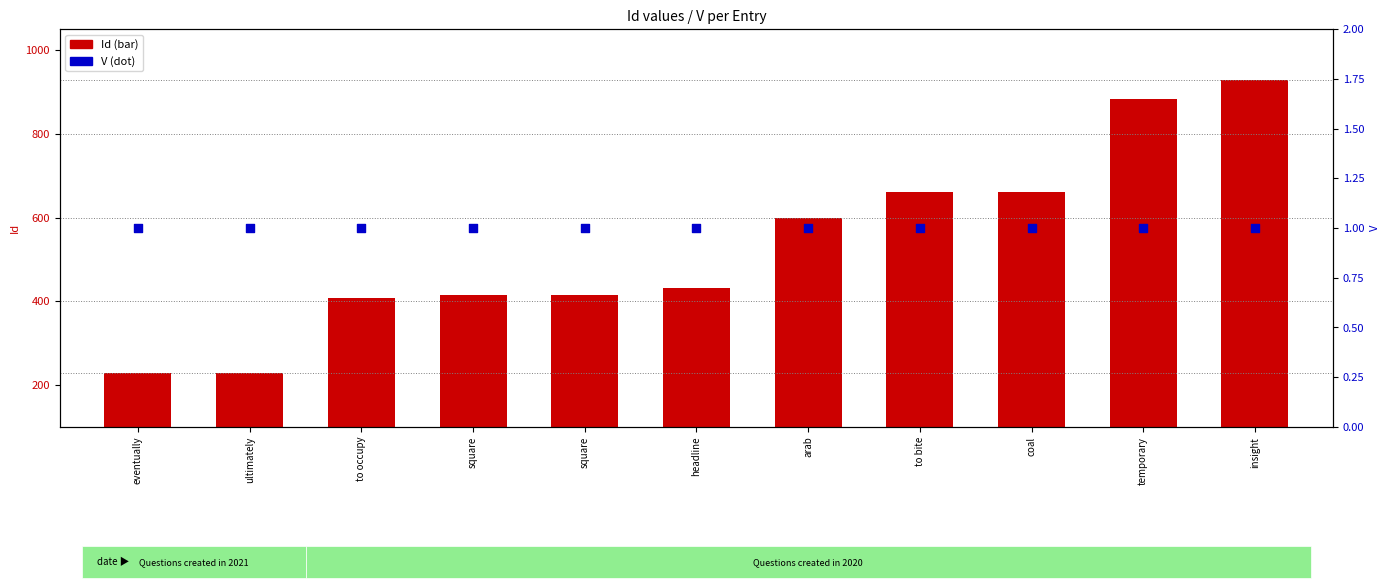

At how many categories does at least one series exceed 85?

11